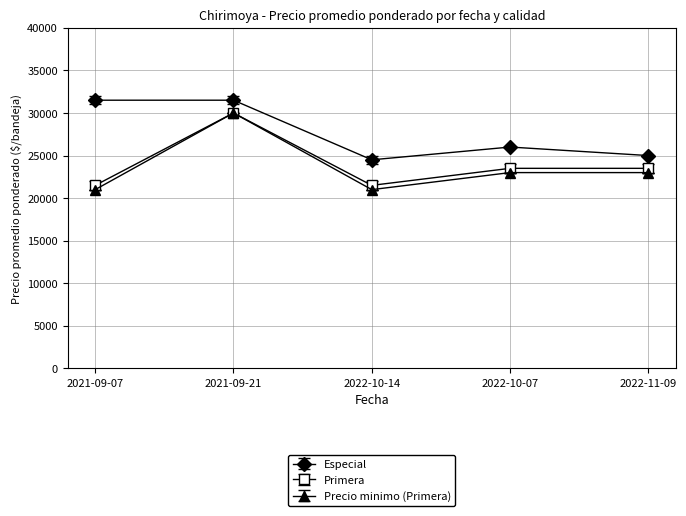

The Primera series shows 29647 at 2021-09-07. True or false?

False